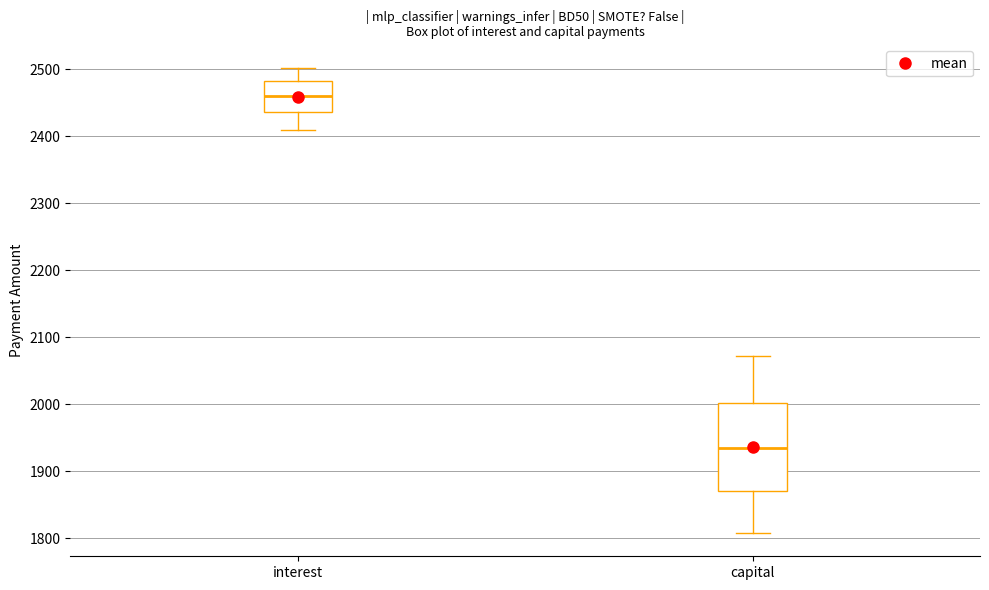

Reading left to right, transcribe this box plot: for each box, give where its median line is, the range the box spans, and where its two whiskers end, as read against the y-axis. The values are not printed on the chart, so give them approximately, as read against the axis.

interest: median 2460, box 2440 to 2480, whiskers 2410 to 2500
capital: median 1940, box 1870 to 2000, whiskers 1810 to 2070